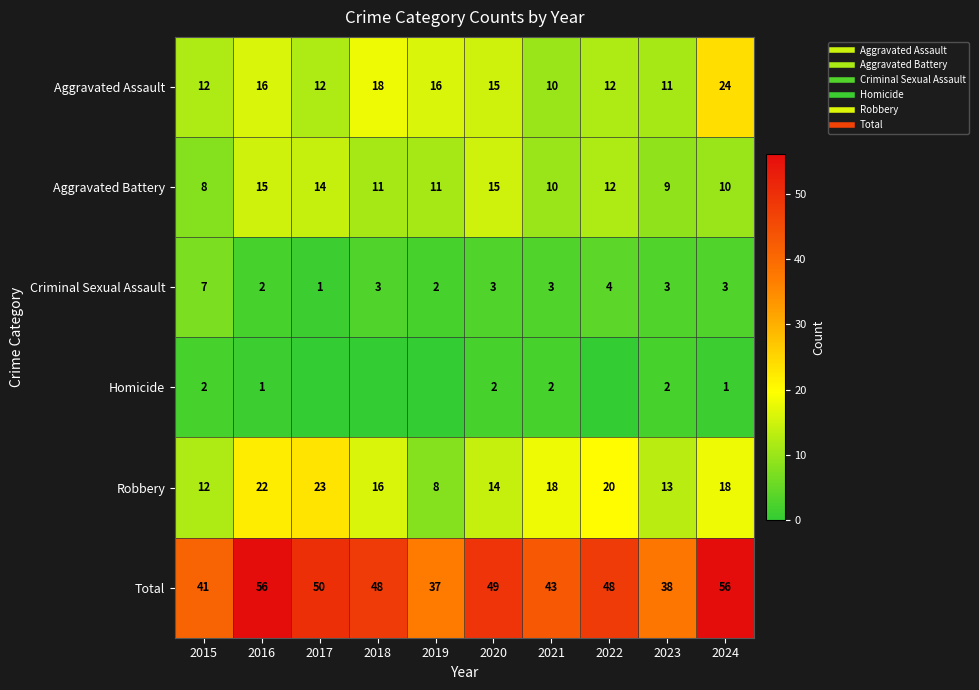

Is it true that Criminal Sexual Assault equals 3 at 2023?

True